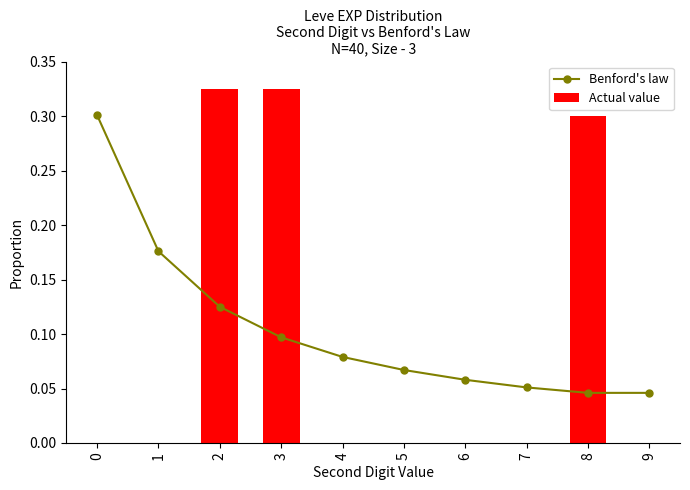

What are all the series names shown in the legend?

Benford's law, Actual value